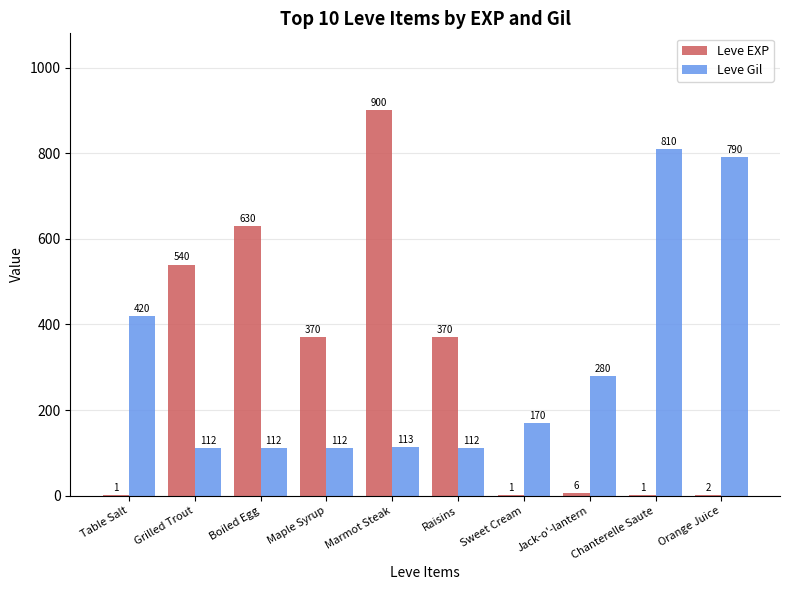

Reading right to left, transcribe all the data shown in this chart.

Leve EXP: Orange Juice=2	Chanterelle Saute=1	Jack-o'-lantern=6	Sweet Cream=1	Raisins=370	Marmot Steak=900	Maple Syrup=370	Boiled Egg=630	Grilled Trout=540	Table Salt=1
Leve Gil: Orange Juice=790	Chanterelle Saute=810	Jack-o'-lantern=280	Sweet Cream=170	Raisins=112	Marmot Steak=113	Maple Syrup=112	Boiled Egg=112	Grilled Trout=112	Table Salt=420